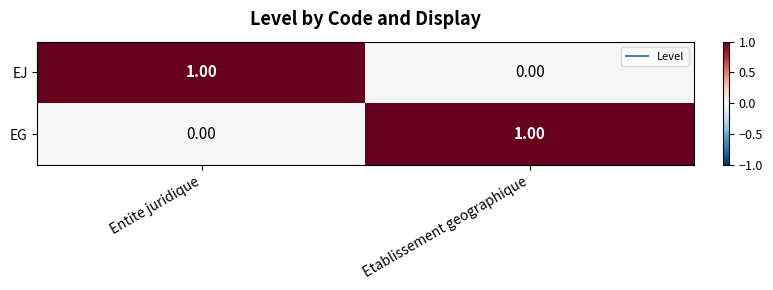

Where is EG nearest to the value 0?

Entite juridique